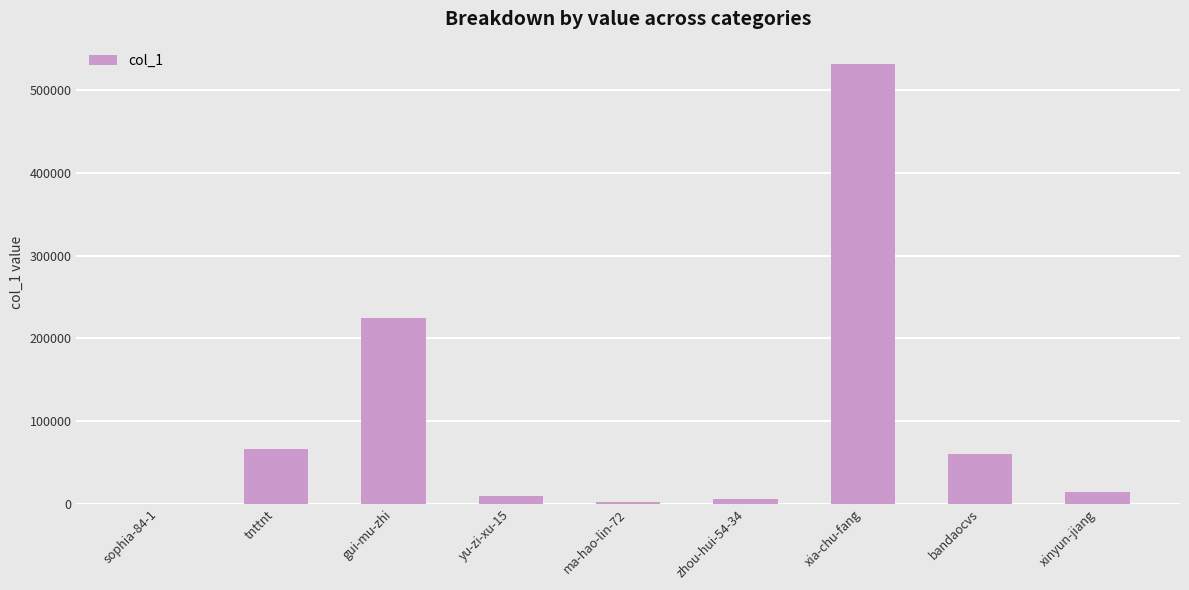

At which label is the value closest to 266047?

gui-mu-zhi